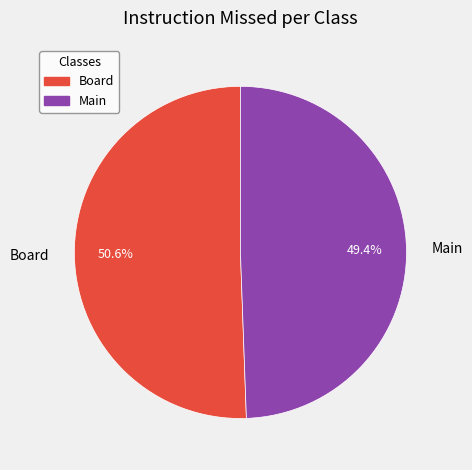

What is the total percentage of Main and Board?

100.0%